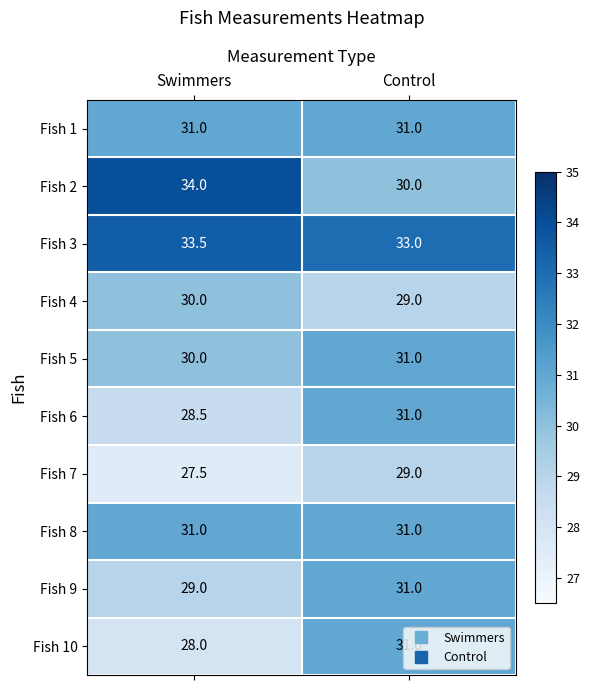

Is it true that Fish 4 equals 11.9 at Swimmers?

False